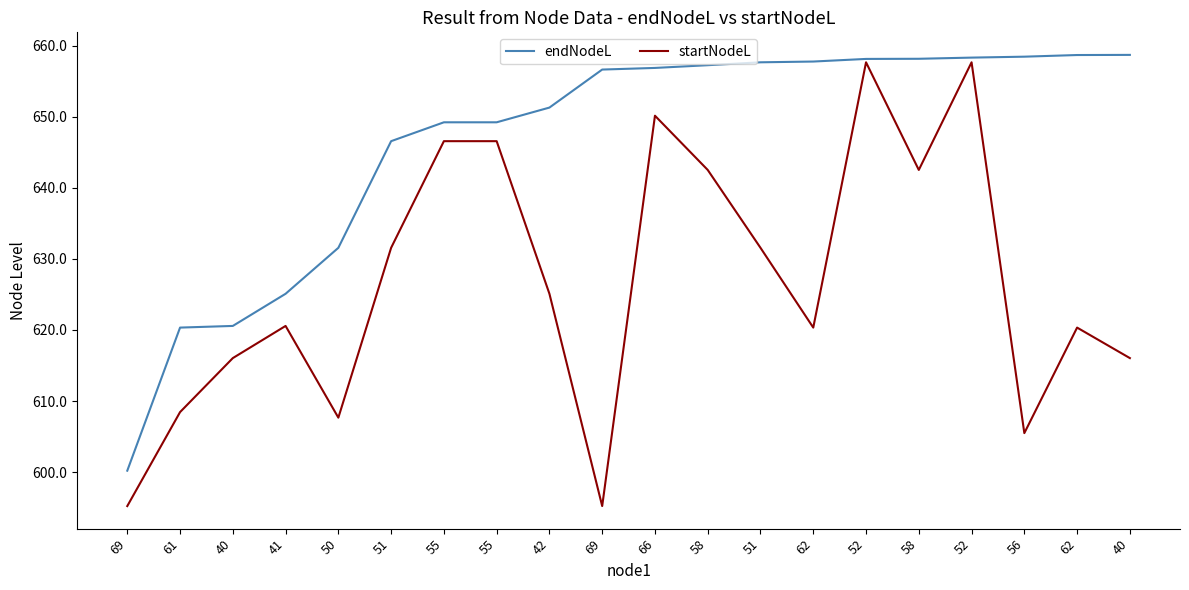

How many values in the endNodeL series are below 656?

9